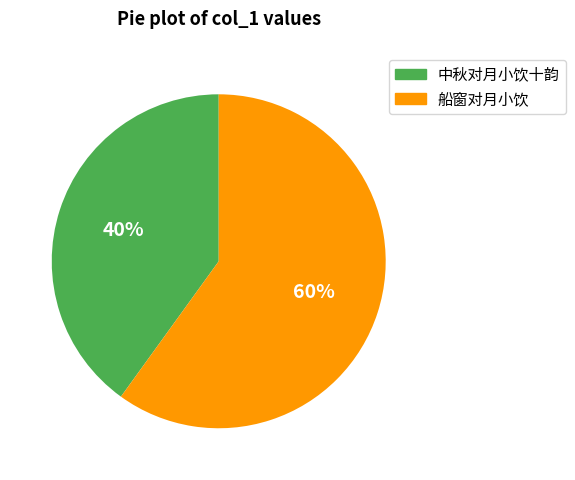

How many segments does this pie chart have?

2